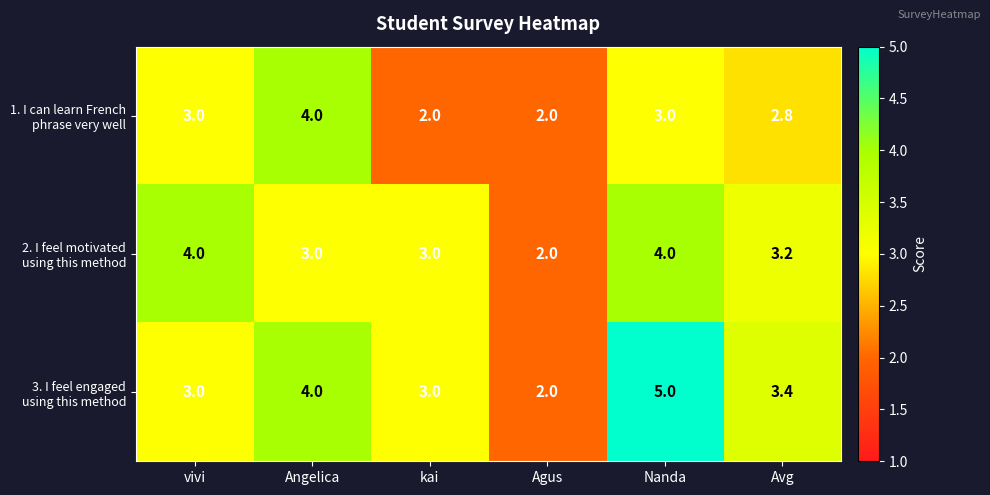

Count the number of categories in the chart.

6